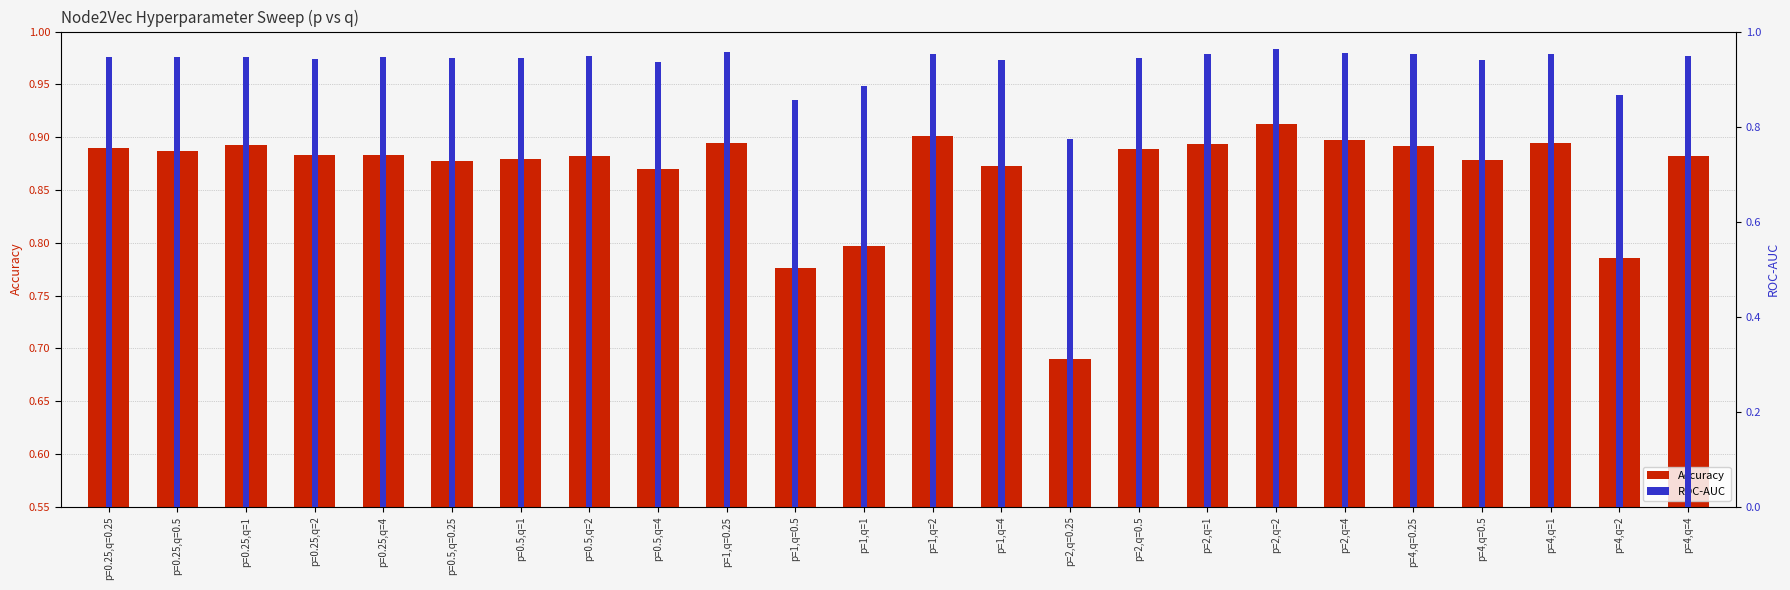

Reading right to left, what are all the values shown in this chart?

Accuracy: 0.9	0.8	0.9	0.9	0.9	0.9	0.9	0.9	0.9	0.7	0.9	0.9	0.8	0.8	0.9	0.9	0.9	0.9	0.9	0.9	0.9	0.9	0.9	0.9
ROC-AUC: 0.9	0.9	1.0	0.9	1.0	1.0	1.0	1.0	0.9	0.8	0.9	1.0	0.9	0.9	1.0	0.9	0.9	0.9	0.9	0.9	0.9	0.9	0.9	0.9